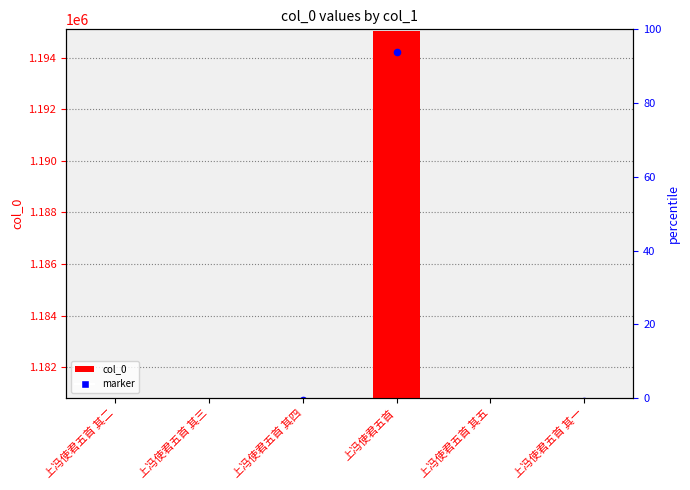

What is the change in value from 上冯使君五首 其四 to 上冯使君五首?

+14217